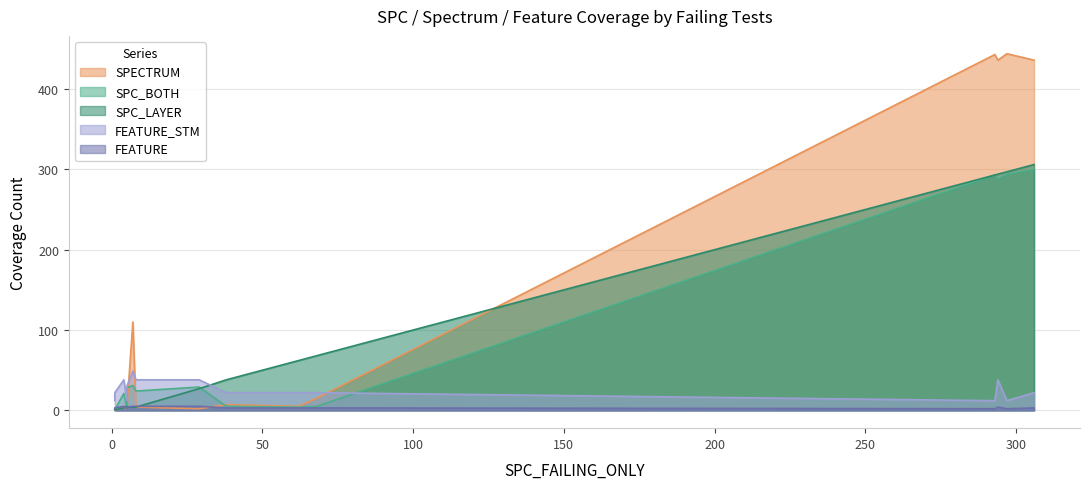

What is the difference between the FEATURE_STM values at 7 and 68?

27